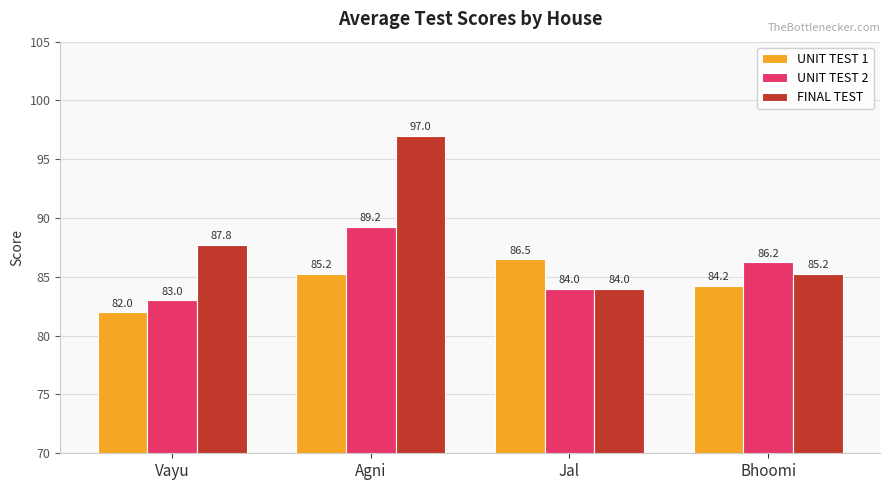

The UNIT TEST 1 series shows 125.3 at Bhoomi. True or false?

False